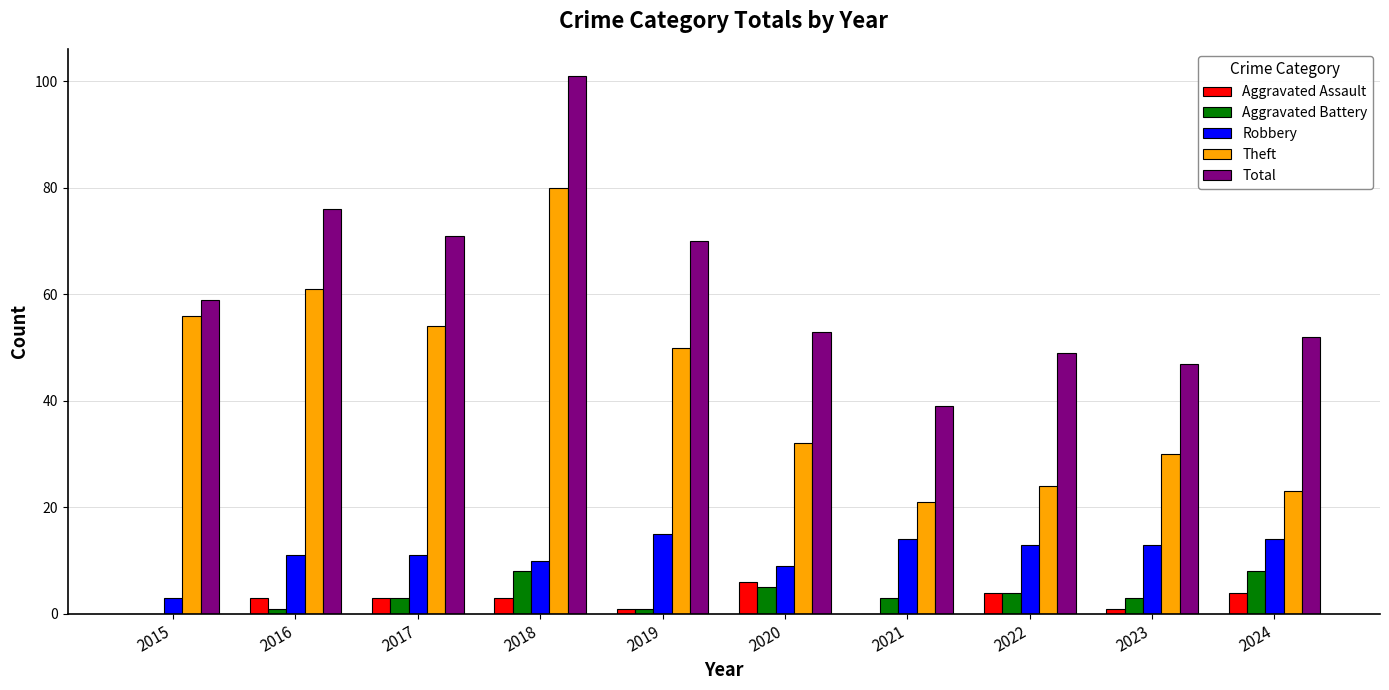

Which label corresponds to the largest value in the chart?

2018